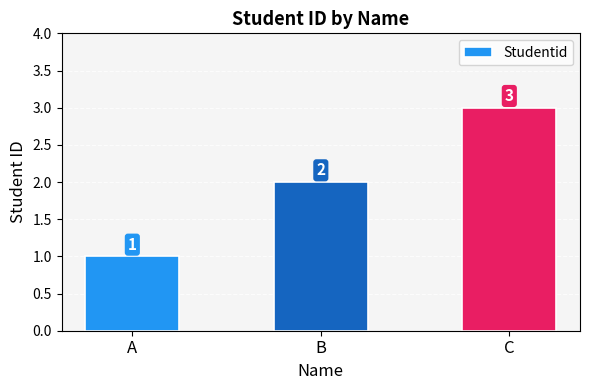

Rank the categories by value from lowest to highest.

A, B, C